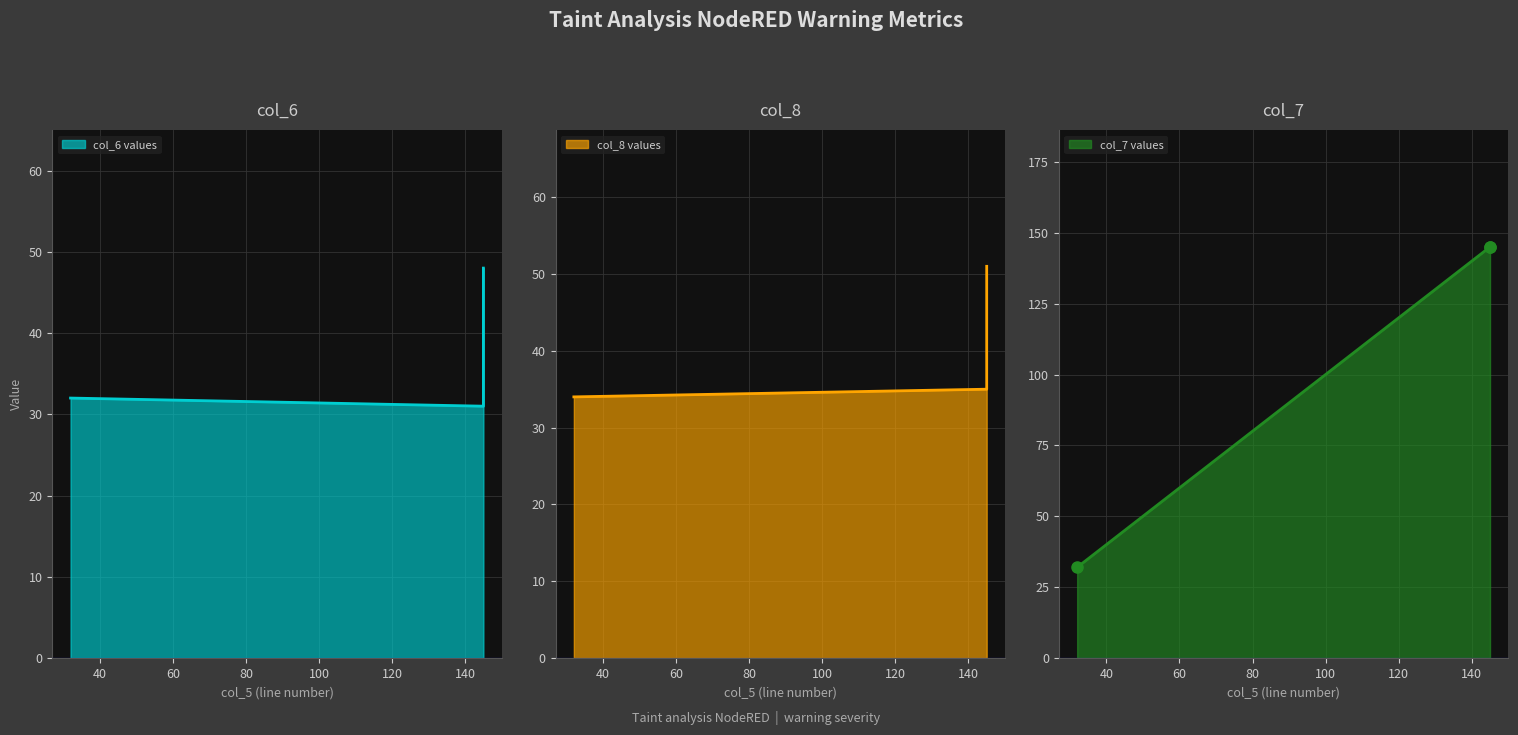

Is the value of col_8 at 145 greater than the value of col_7 at 145?

No